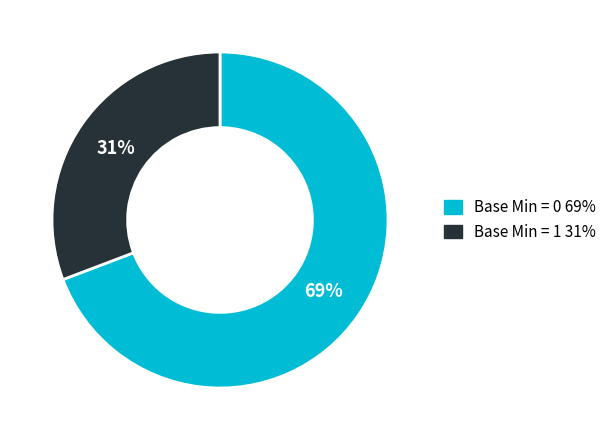

Is there a majority slice in this chart?

Yes